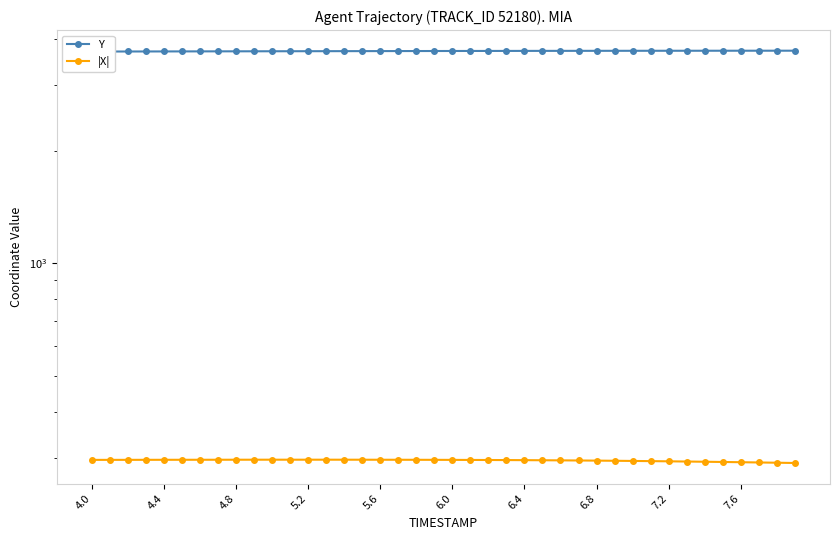

What is the lowest value of the Y series?

3694.7